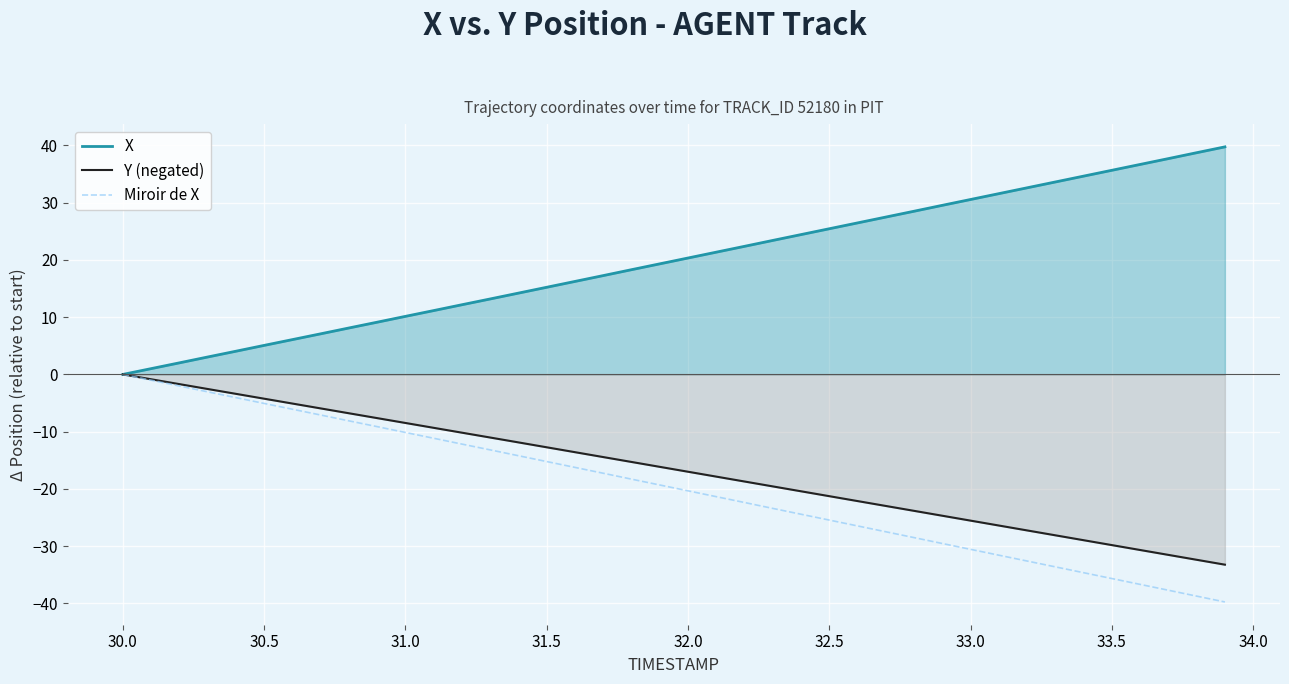

What is the total value across all series at 33.5?

-29.8